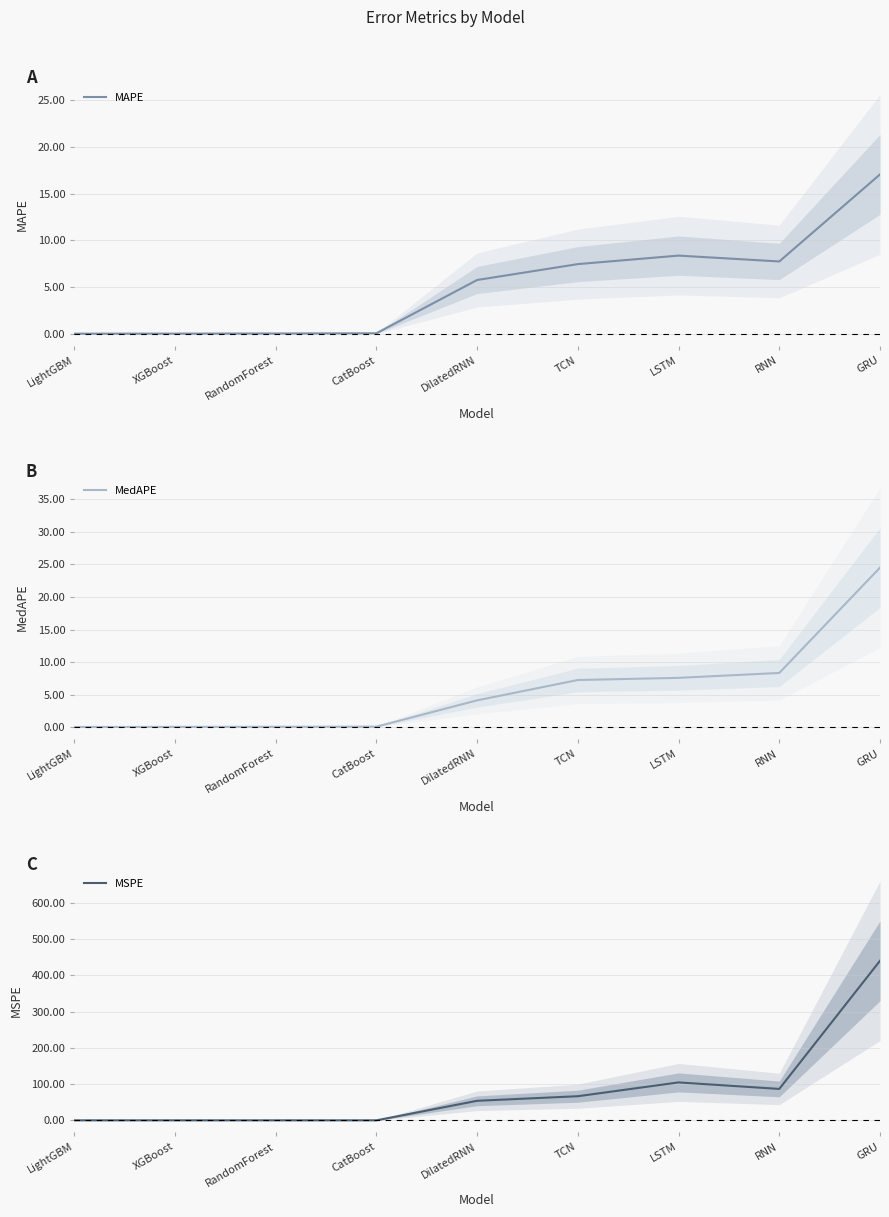

True or false: MedAPE has more than 2 points higher than both neighbors.

False